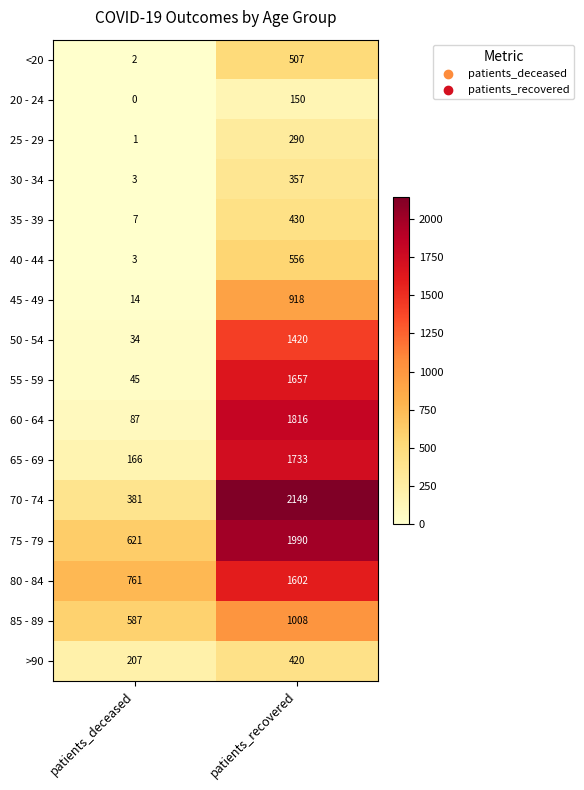

True or false: 80 - 84 has a value of 527 at patients_deceased.

False